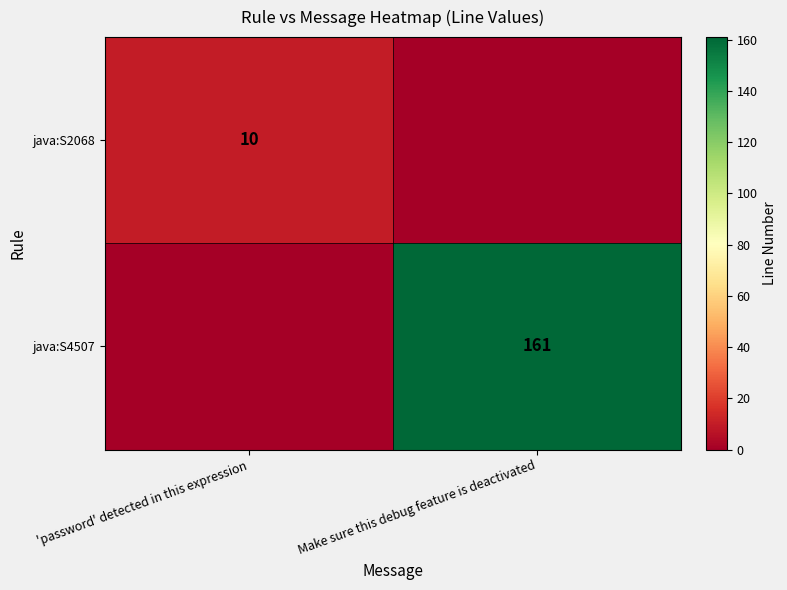

The java:S4507 series shows 236 at Make sure this debug feature is deactivated. True or false?

False